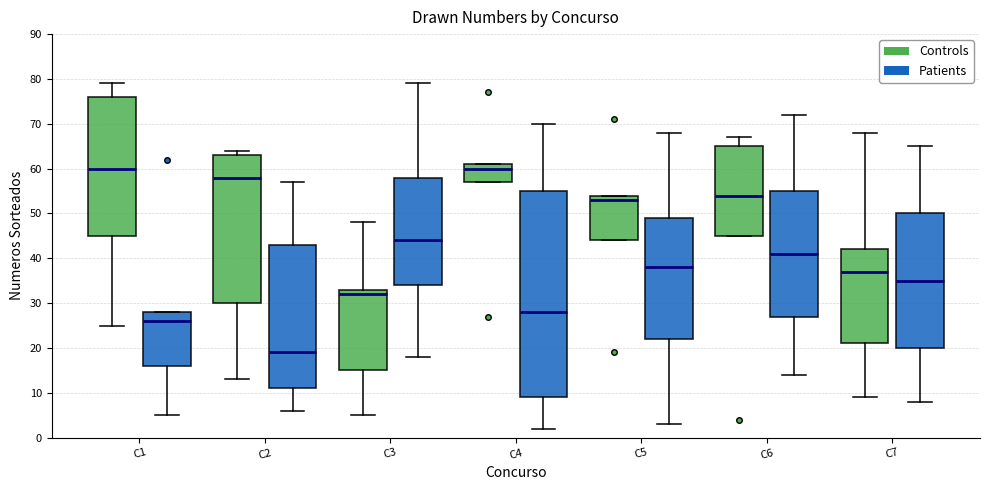

Reading left to right, transcribe this box plot: for each box, give where its median line is, the range the box spans, and where its two whiskers end, as read against the y-axis. The values are not printed on the chart, so give them approximately, as read against the axis.

C1 (Controls): median 60, box 45 to 76, whiskers 25 to 79
C1 (Patients): median 26, box 16 to 28, whiskers 5 to 28
C2 (Controls): median 58, box 30 to 63, whiskers 13 to 64
C2 (Patients): median 19, box 11 to 43, whiskers 6 to 57
C3 (Controls): median 32, box 15 to 33, whiskers 5 to 48
C3 (Patients): median 44, box 34 to 58, whiskers 18 to 79
C4 (Controls): median 60, box 57 to 61, whiskers 57 to 61
C4 (Patients): median 28, box 9 to 55, whiskers 2 to 70
C5 (Controls): median 53, box 44 to 54, whiskers 44 to 54
C5 (Patients): median 38, box 22 to 49, whiskers 3 to 68
C6 (Controls): median 54, box 45 to 65, whiskers 45 to 67
C6 (Patients): median 41, box 27 to 55, whiskers 14 to 72
C7 (Controls): median 37, box 21 to 42, whiskers 9 to 68
C7 (Patients): median 35, box 20 to 50, whiskers 8 to 65